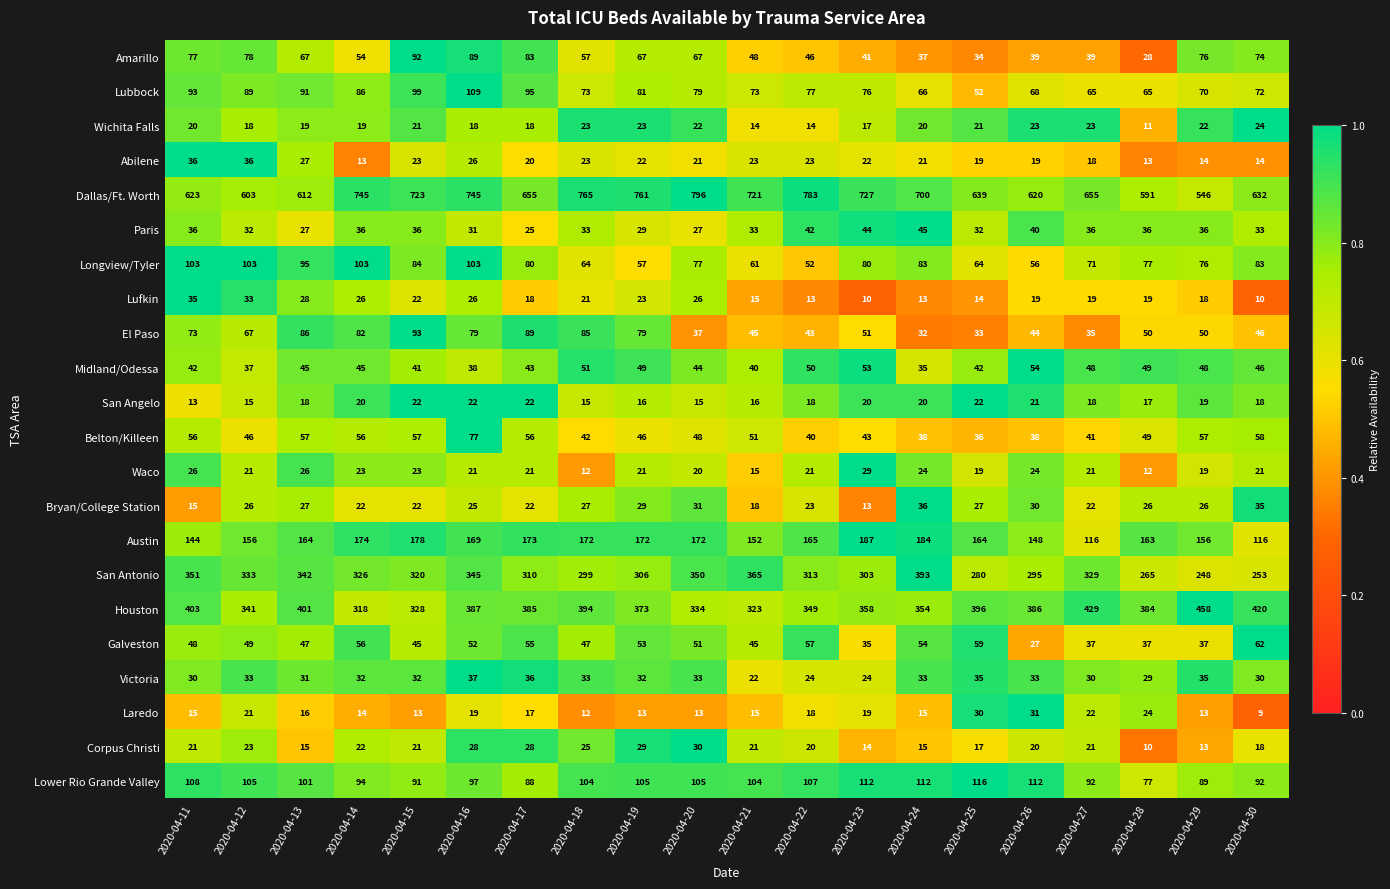

What is the total value across all series at 2020-04-25?

2151